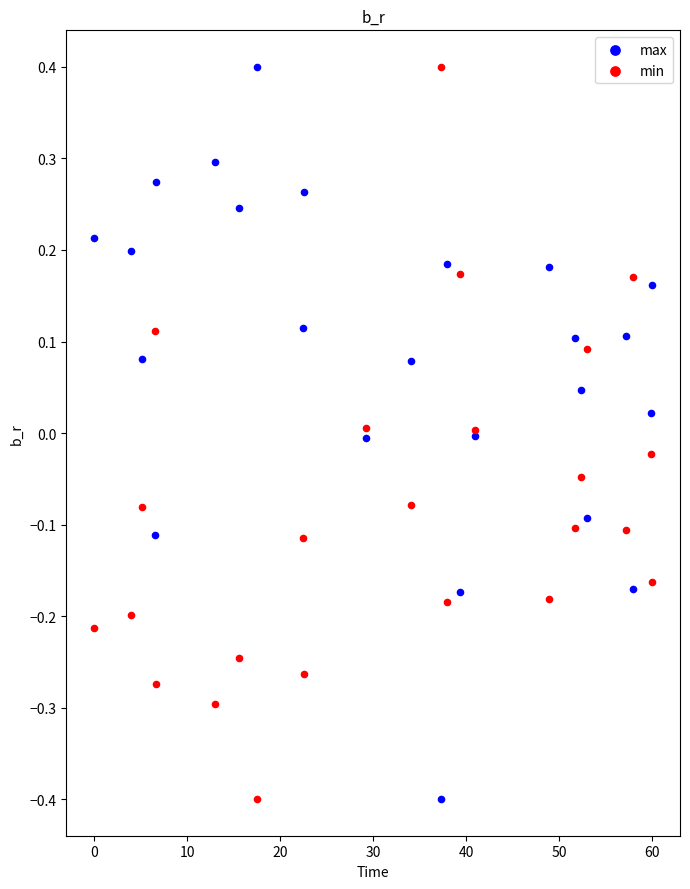

What is the X range (max minus min) for the scatter plot?

60.0